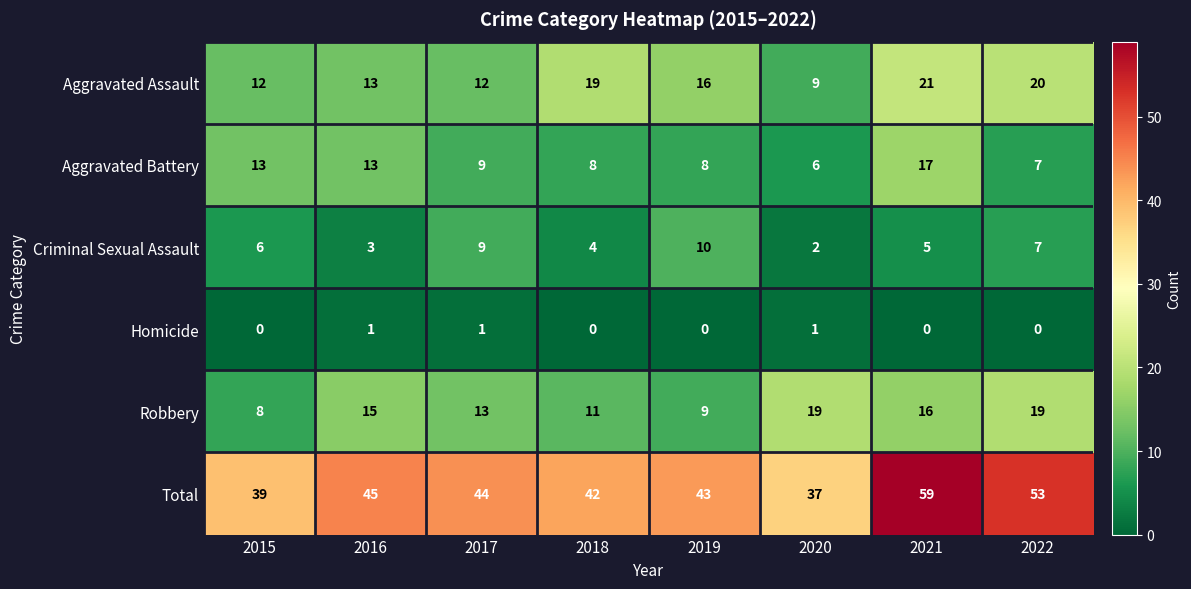

Rank the series at 2015 from lowest to highest value.

Homicide, Criminal Sexual Assault, Robbery, Aggravated Assault, Aggravated Battery, Total